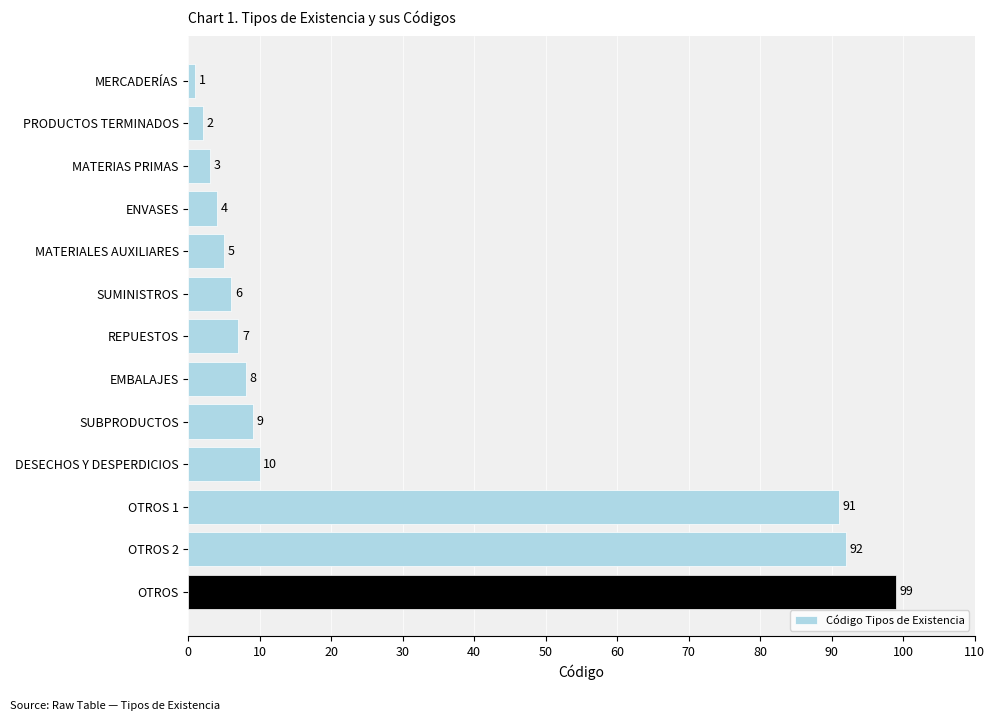

What is the change in value from MATERIAS PRIMAS to MATERIALES AUXILIARES?

+2